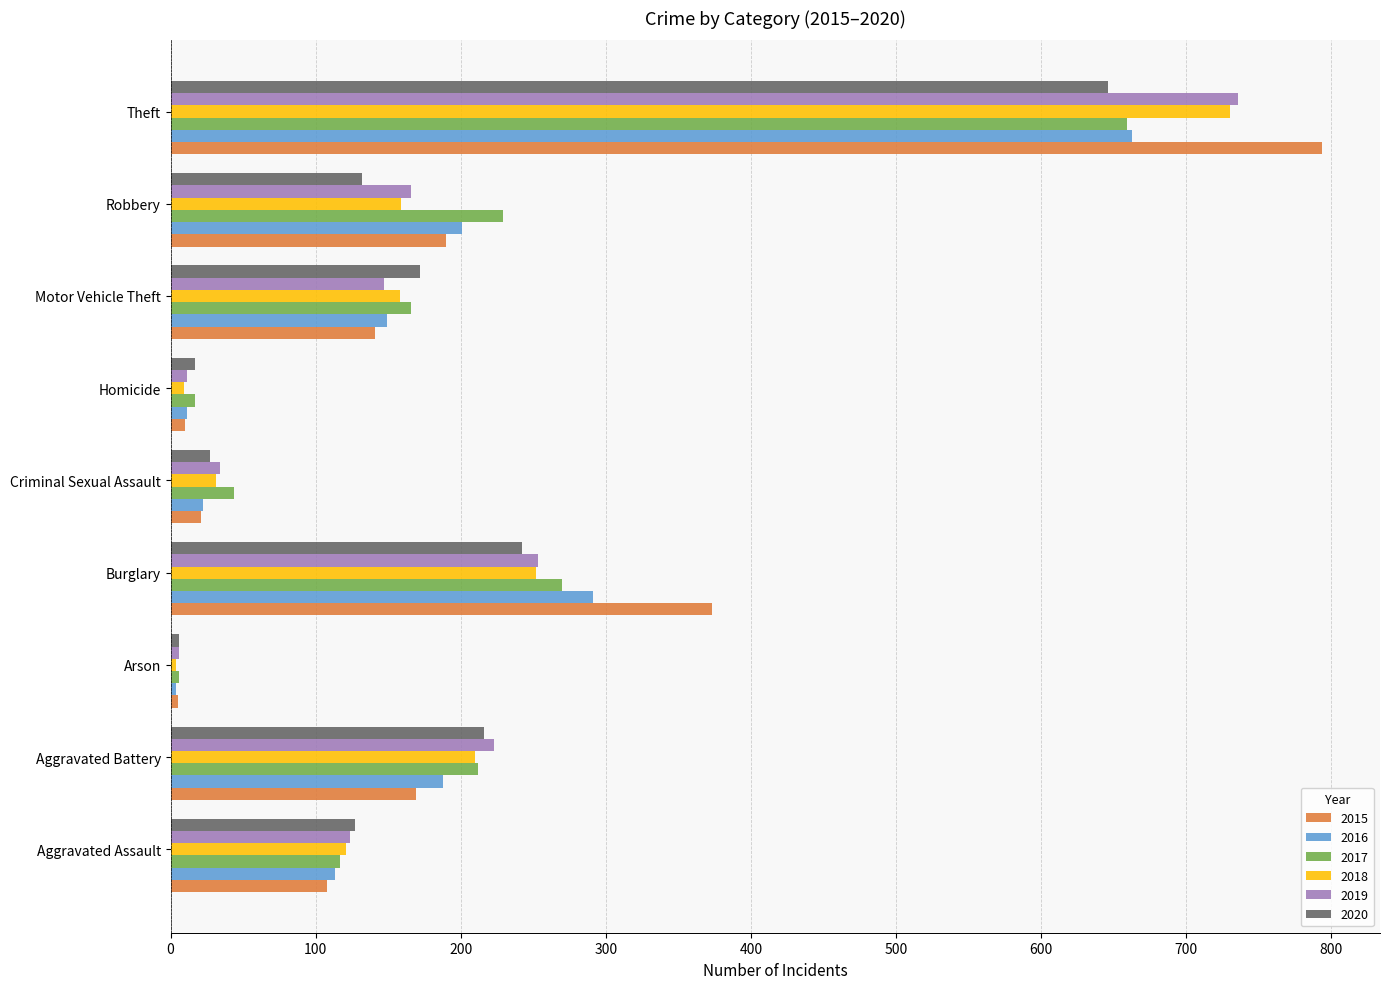

How many distinct data groups are displayed?

6